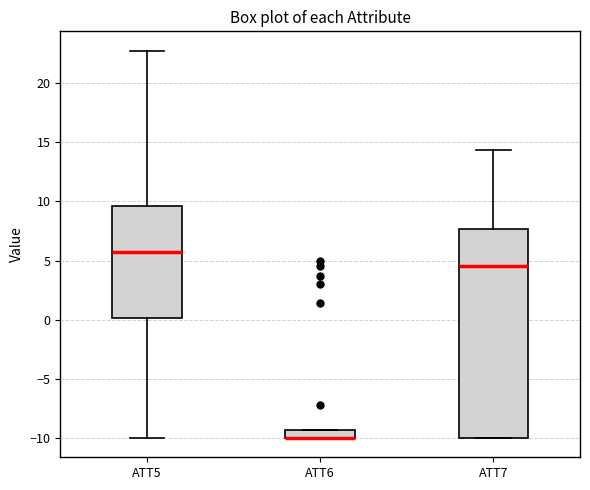

Where is the lower edge of the box for ATT6 on the y-axis? The values are not printed on the chart, so give them approximately, as read against the axis.

-10.0